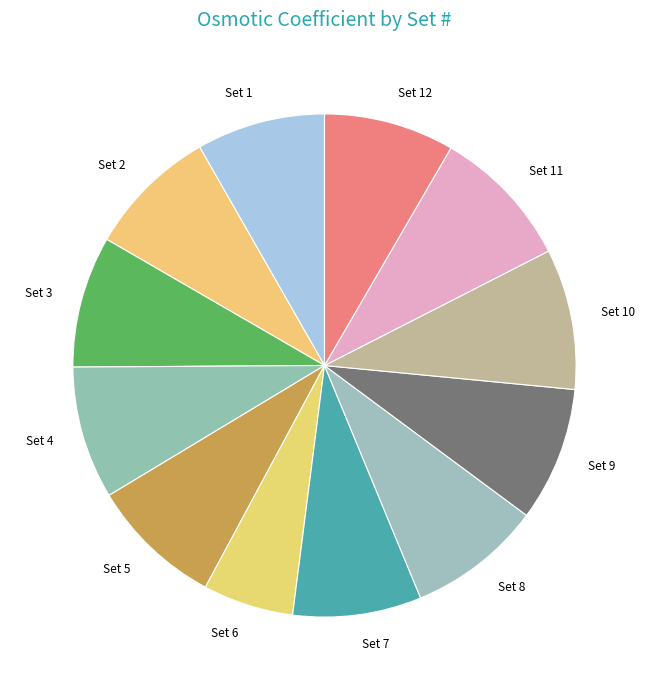

Is the sum of Set 9 and Set 1 greater than half?

No